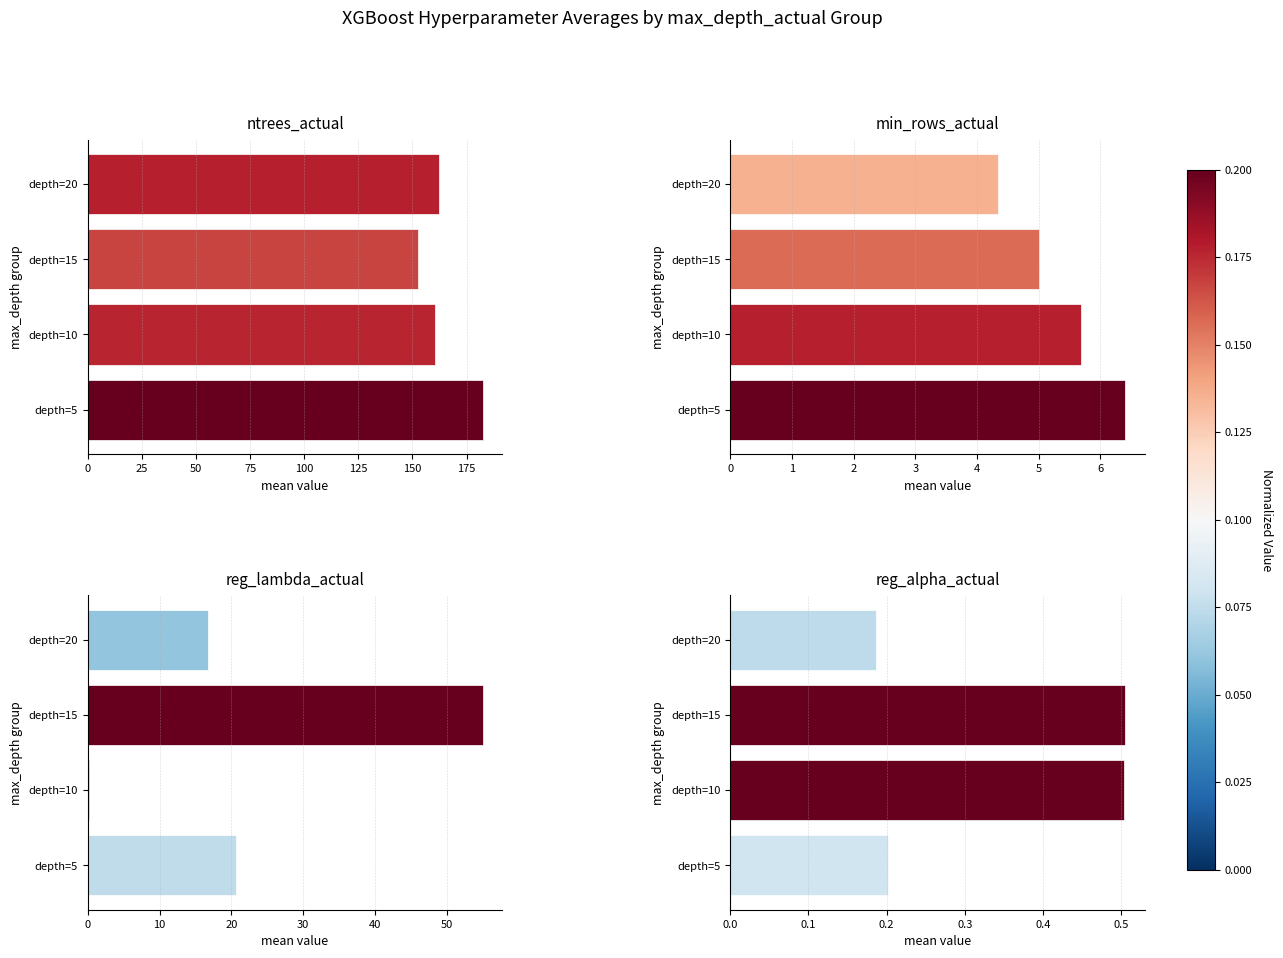

Reading right to left, list all the values displayed in this chart.

ntrees_actual: 75=162.3	50=152.5	25=160.3	0=182.4
min_rows_actual: 75=4.3	50=5.0	25=5.7	0=6.4
reg_lambda_actual: 75=16.7	50=55.0	25=0.2	0=20.6
reg_alpha_actual: 75=0.2	50=0.5	25=0.5	0=0.2